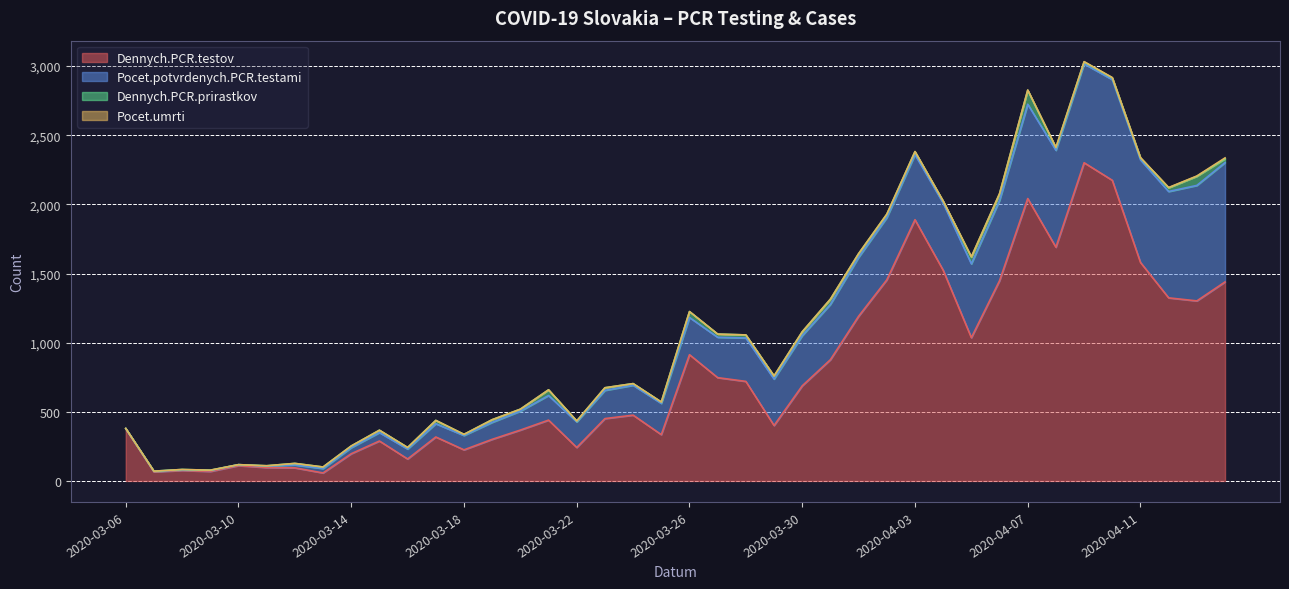

At which label does Pocet.potvrdenych.PCR.testami first exceed 269?

2020-03-27